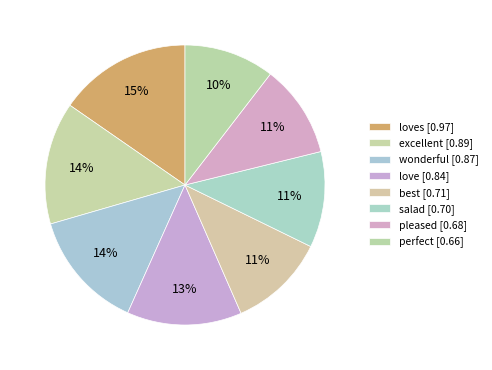

How many slices are in this pie chart?

8